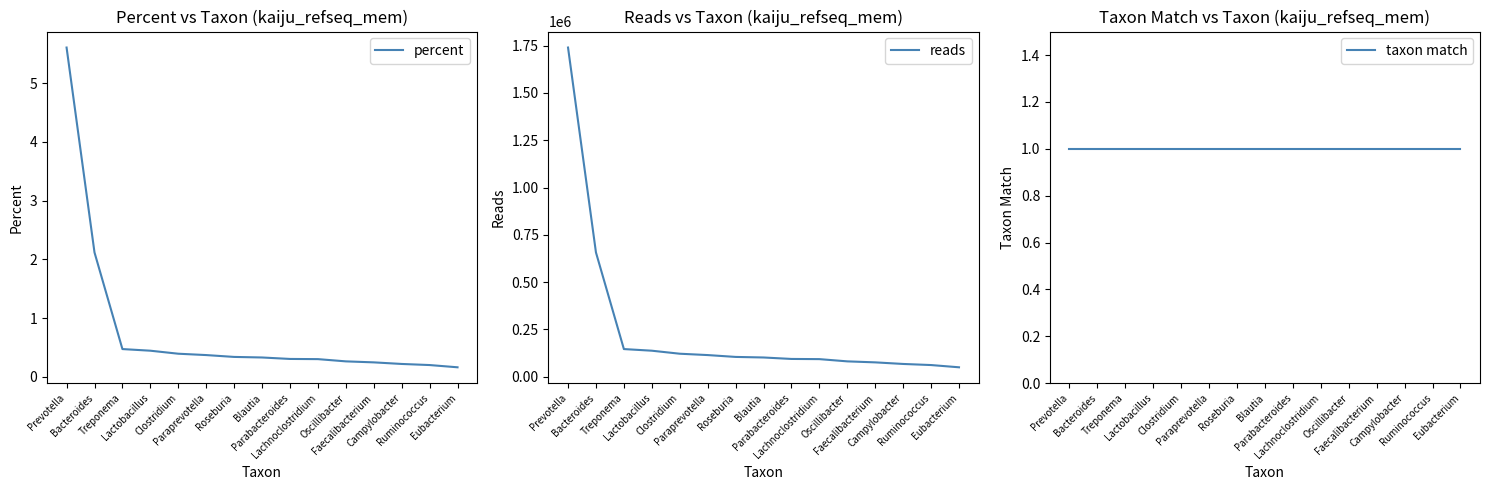

Which series has the widest spread of values?

reads